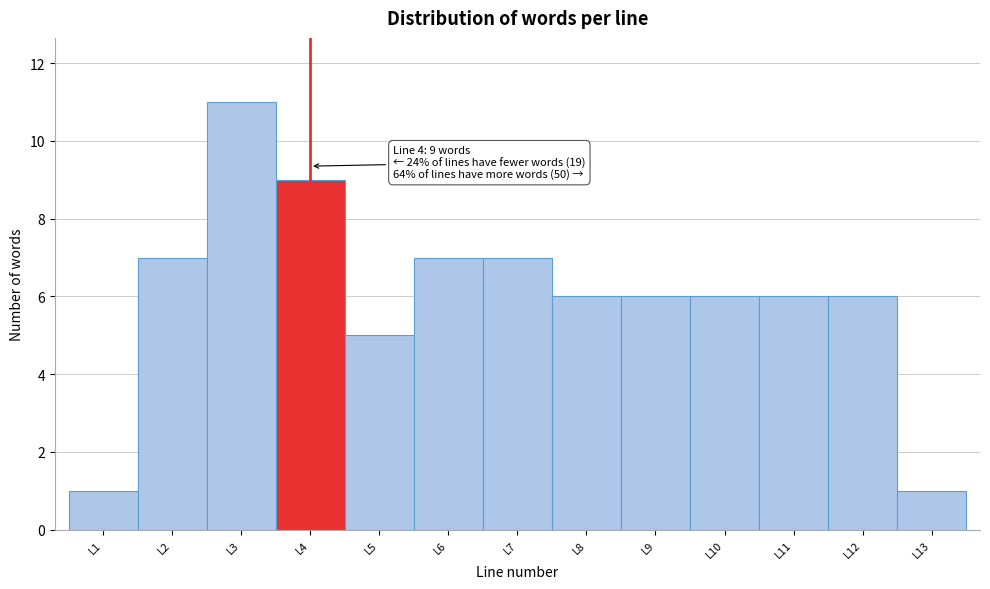

Which range on the x-axis has the tallest bar?

2.5 to 3.5